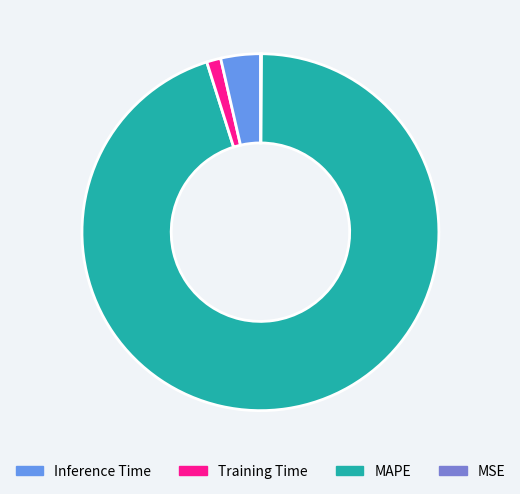

Is there any slice that represents more than half of the pie?

Yes